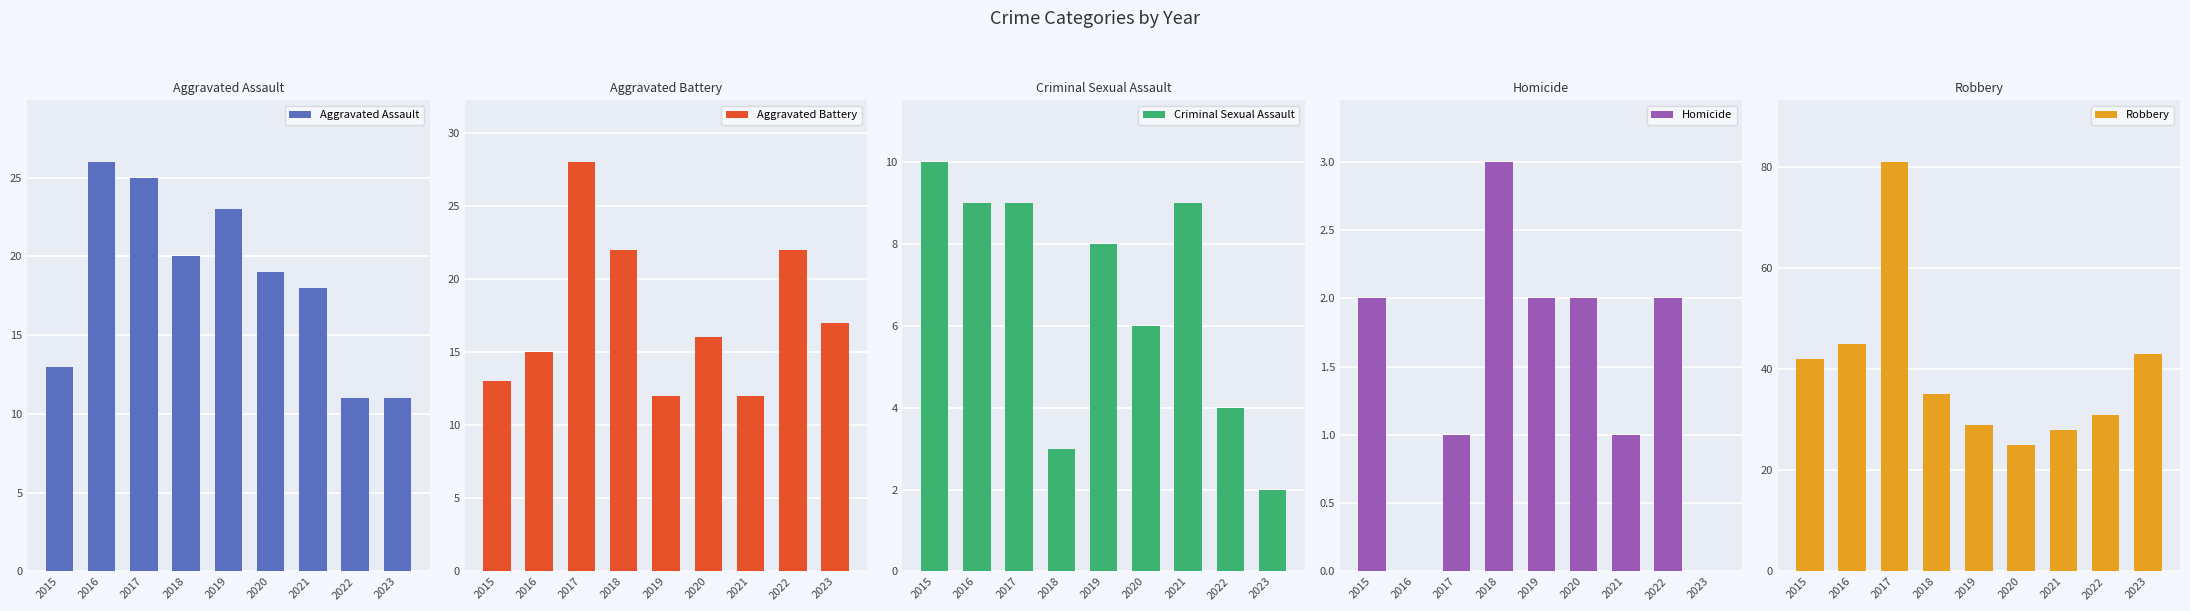

Rank the series by their maximum value, from lowest to highest.

Homicide, Criminal Sexual Assault, Aggravated Assault, Aggravated Battery, Robbery